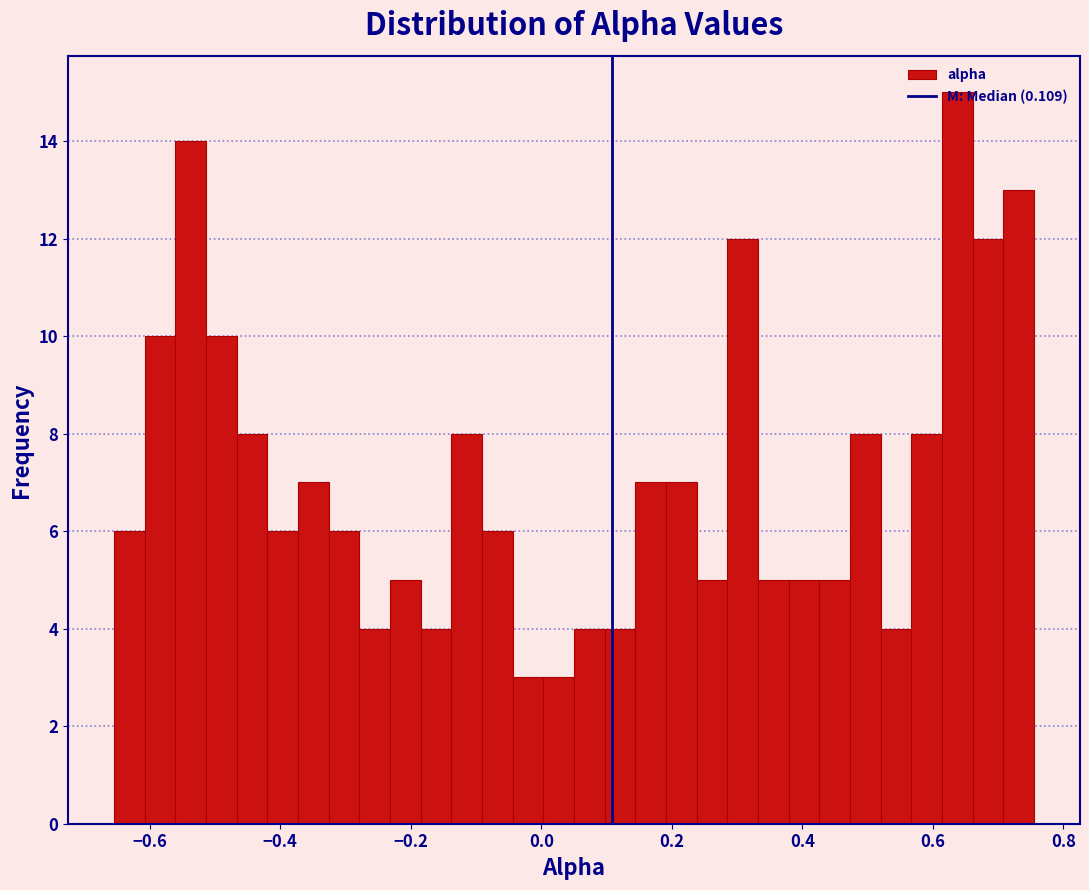

Read against the x-axis, roughly where is the centre of the tallest bar?

0.64